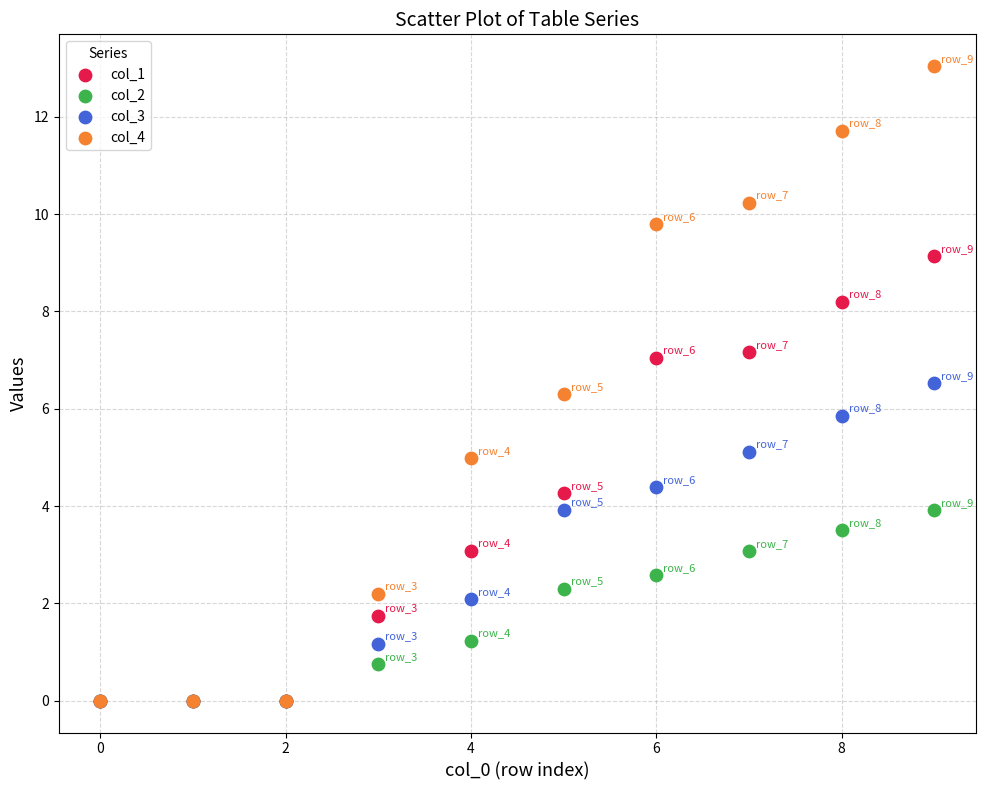

What are all the series names shown in the legend?

col_1, col_2, col_3, col_4